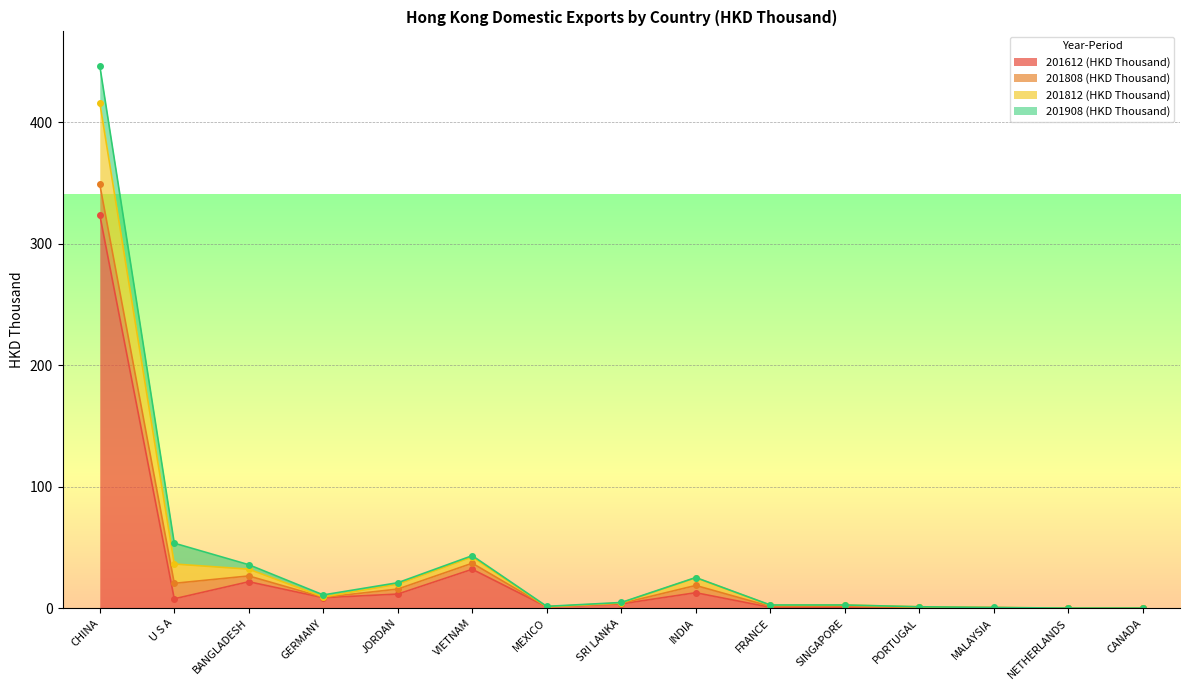

How many interior local peaks does the 201612 (HKD Thousand) series have?

5